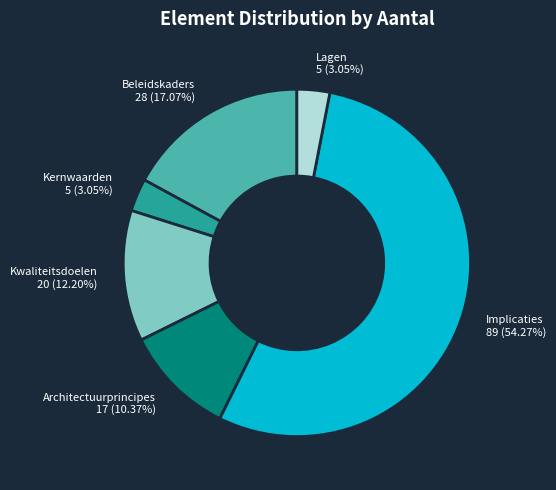

Is the sum of Implicaties and Lagen greater than half?

Yes